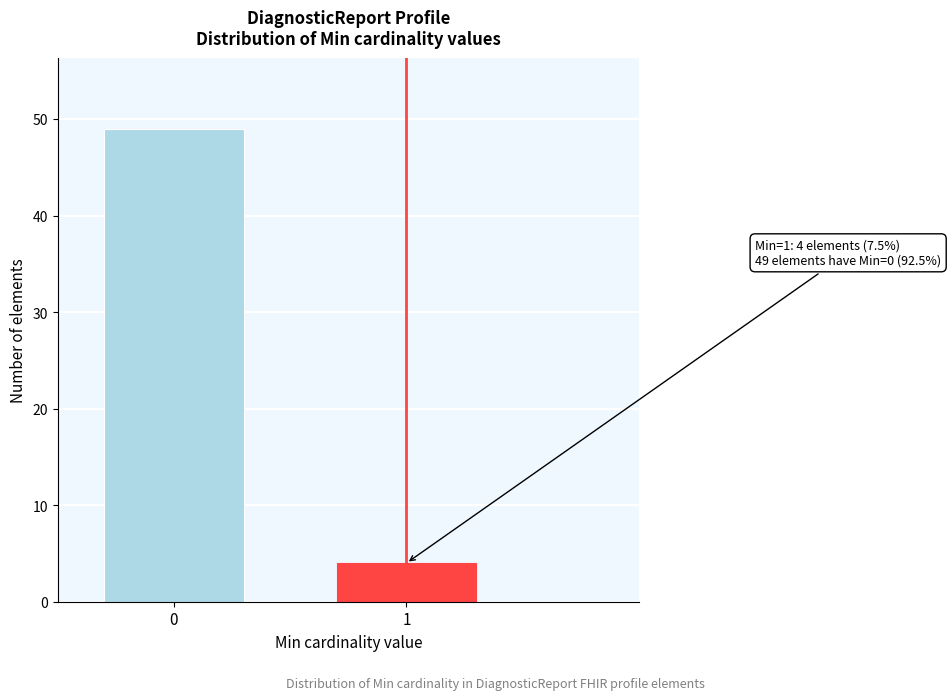

Reading left to right, list all the values displayed in this chart.

0=49	1=4